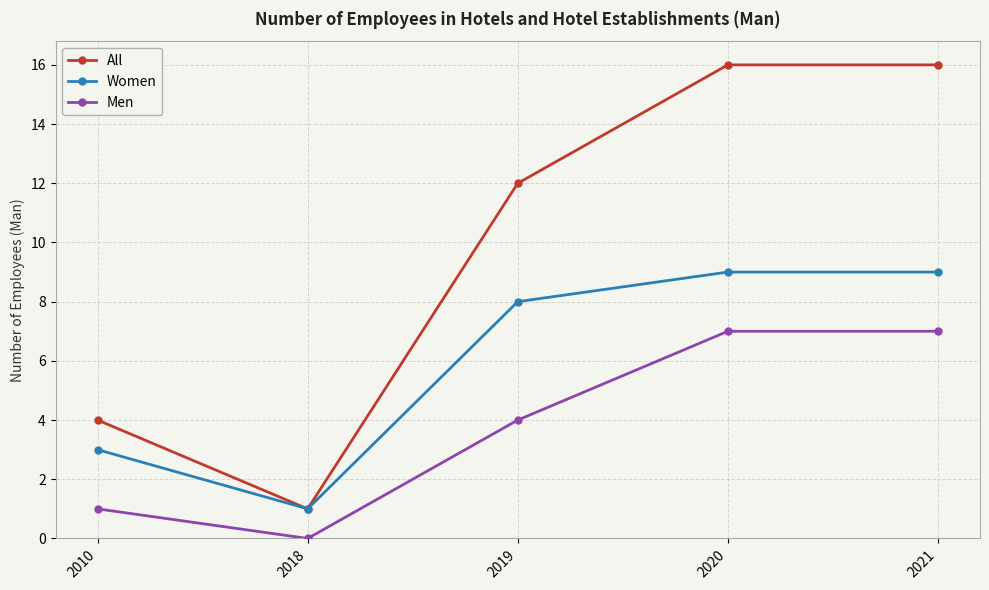

How many series are shown in this chart?

3